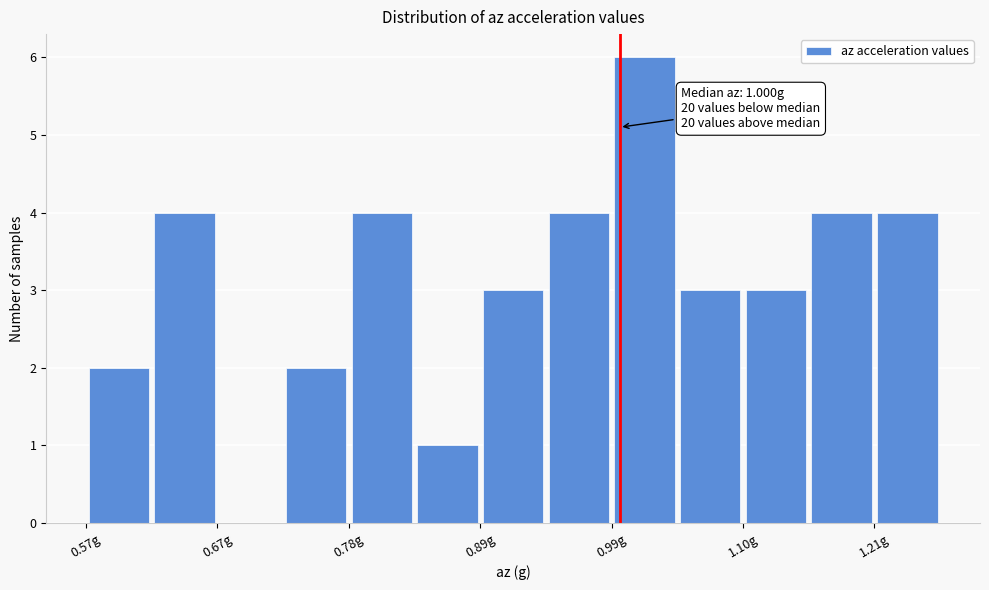

Around what value on the x-axis is the tallest bar? Give the approximate position of its centre, as read against the axis.

1.02